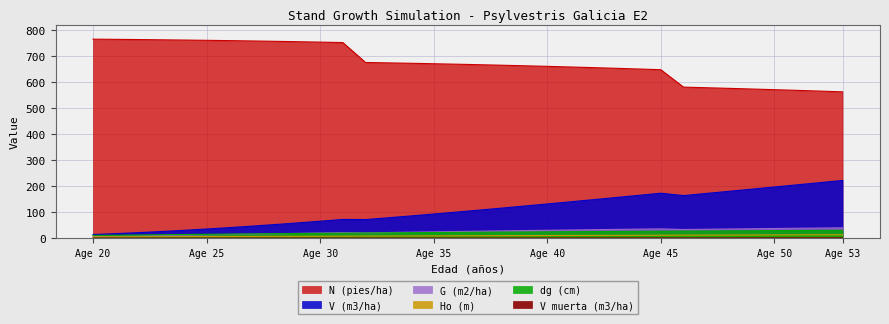

What is the difference between the N (pies/ha) values at 43 and 33?

20.8